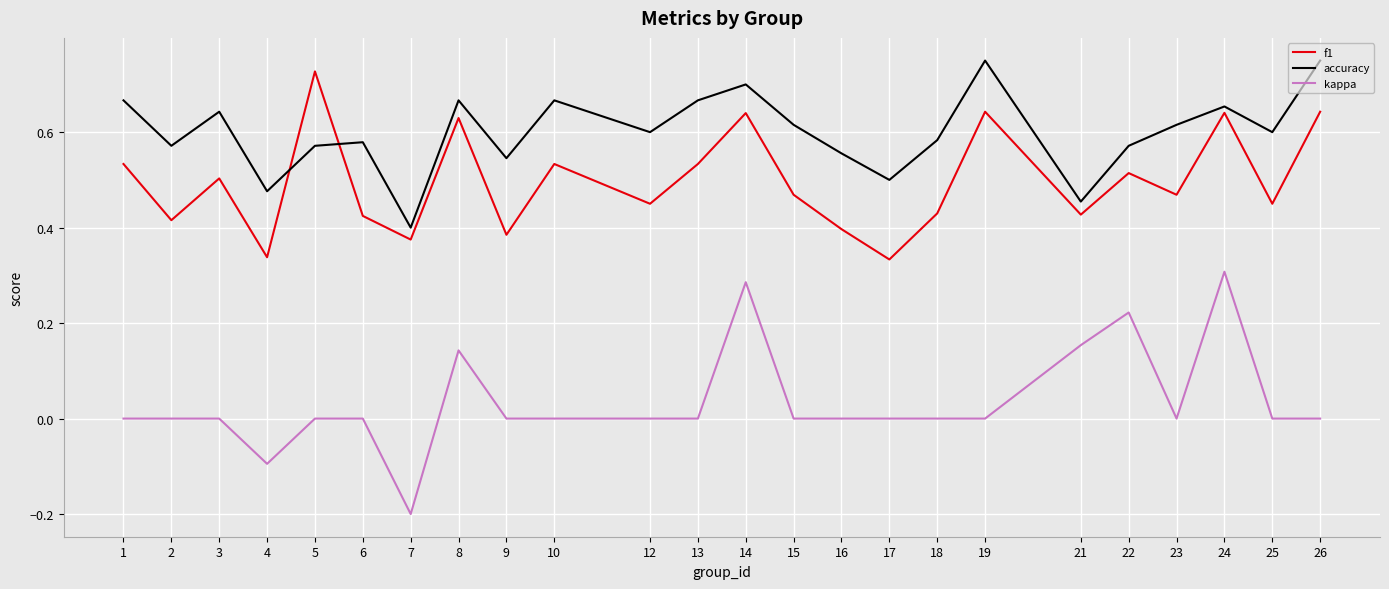

True or false: f1 and kappa cross at least once.

False